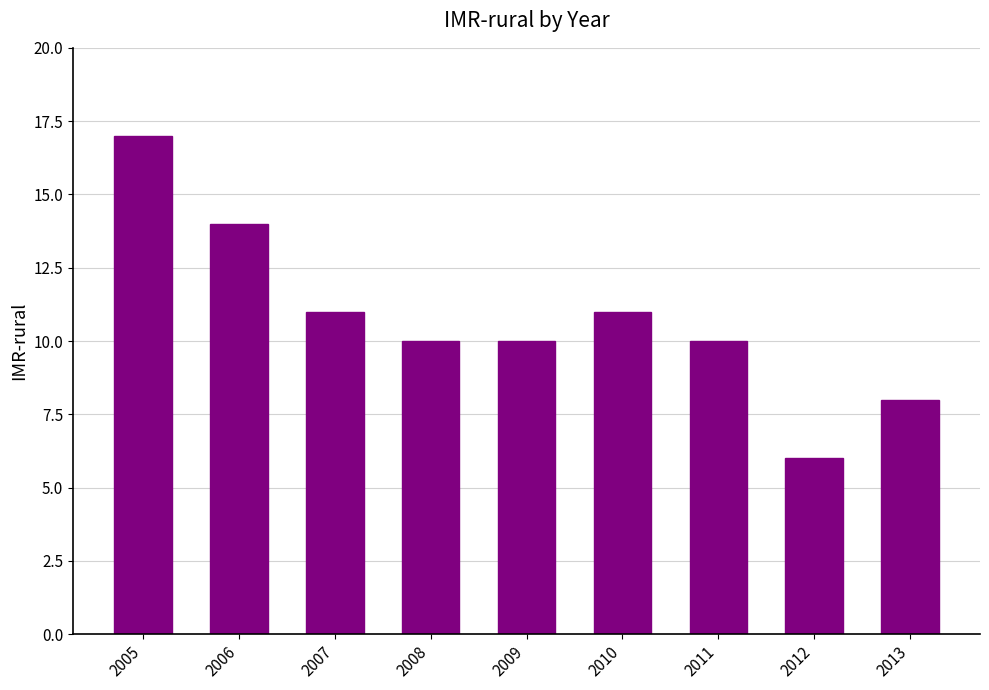

Between 2013 and 2010, which is larger?

2010